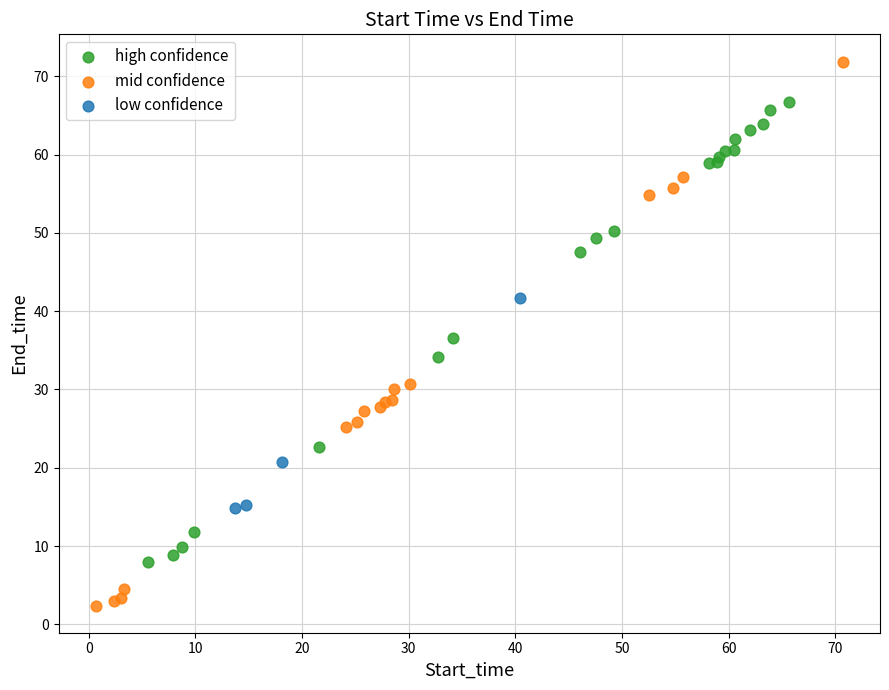

Which series reaches the maximum Y coordinate?

mid confidence